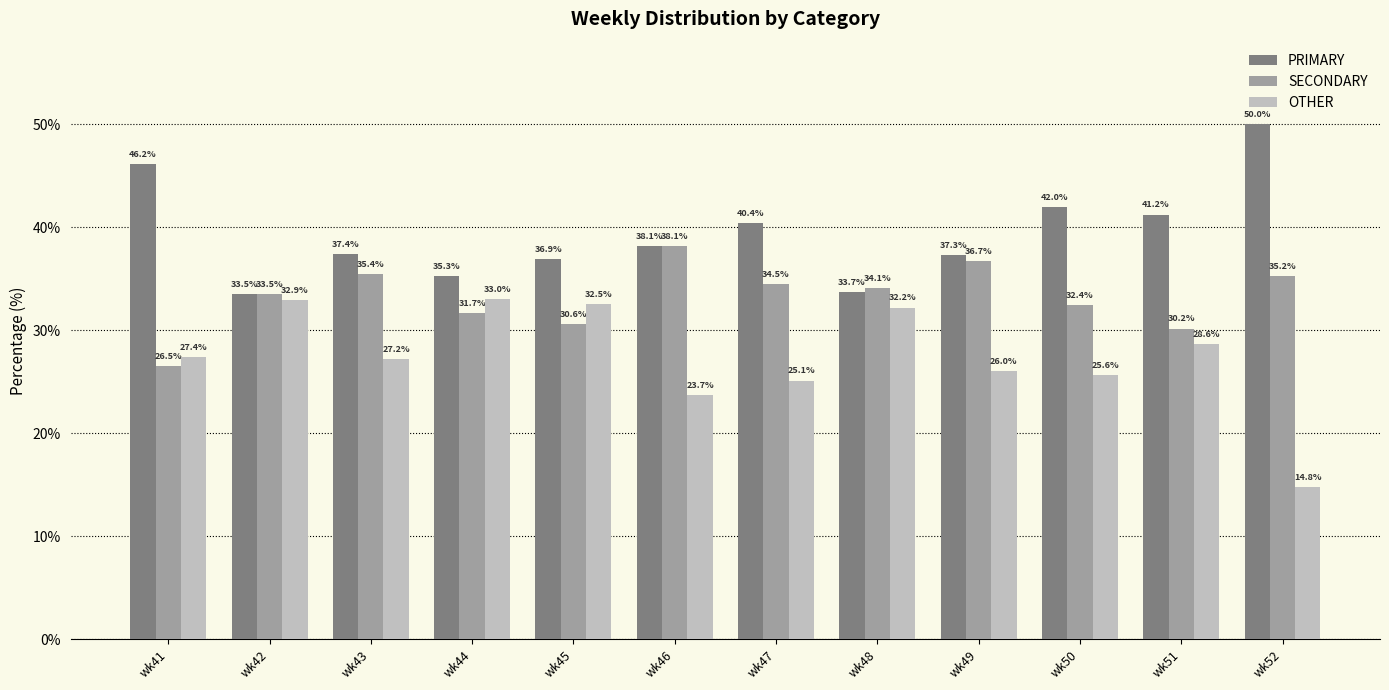

At which label does OTHER reach its minimum?

wk52